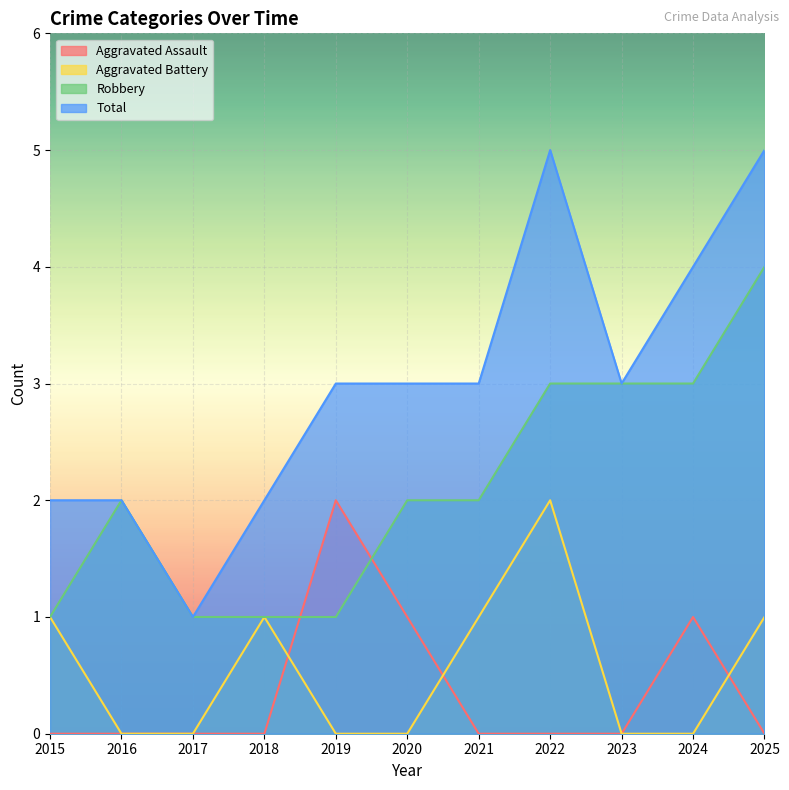

How many distinct data groups are displayed?

4